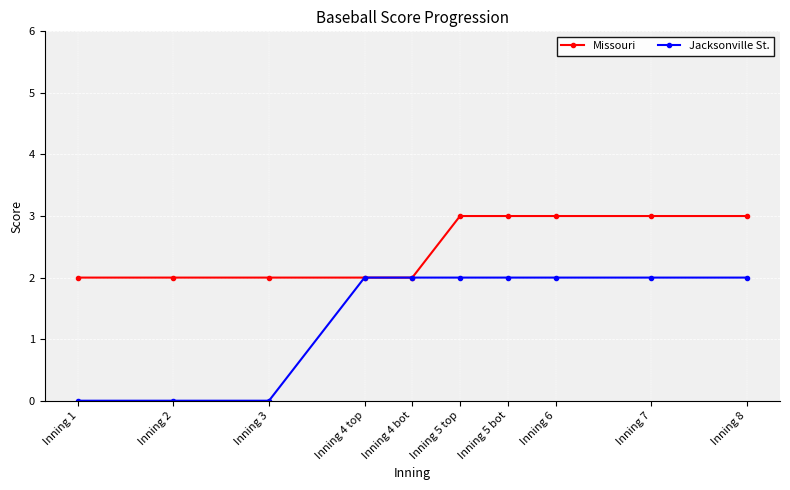

What is the label of the 1st point from the left?

Inning 1